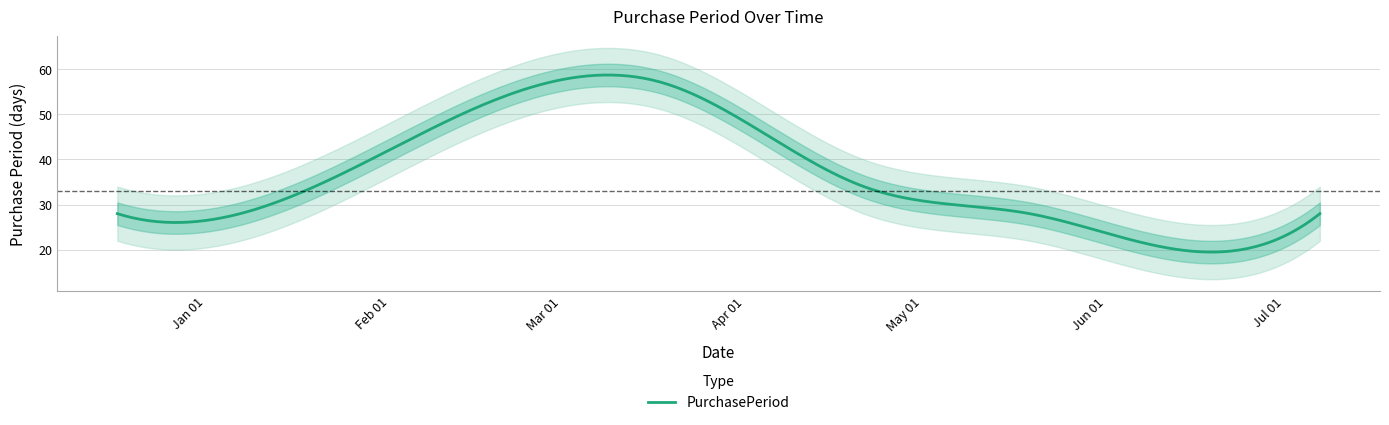

Which category has the lowest value across all series?

2016-06-09